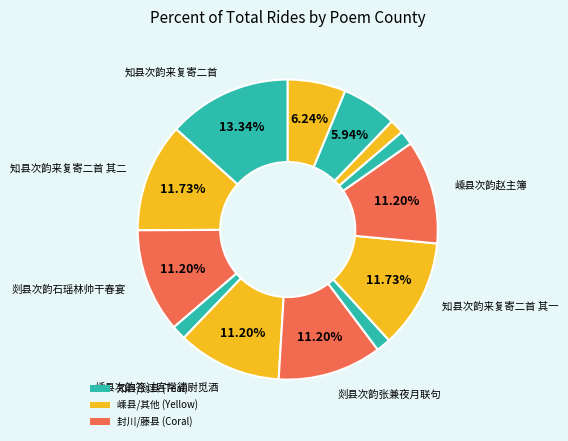

How many slices are in this pie chart?

13